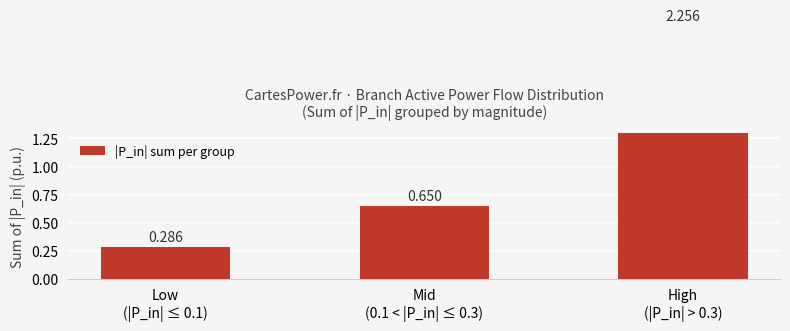

What is the label of the 2nd bar from the right?

Mid
(0.1 < |P_in| ≤ 0.3)